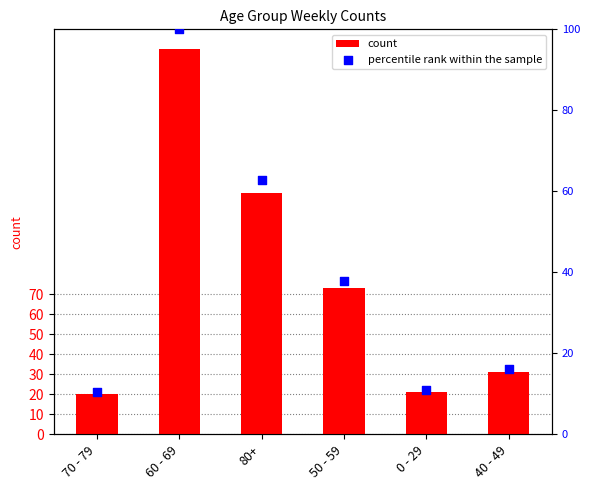

At which category is the sum across all series the highest?

60 - 69